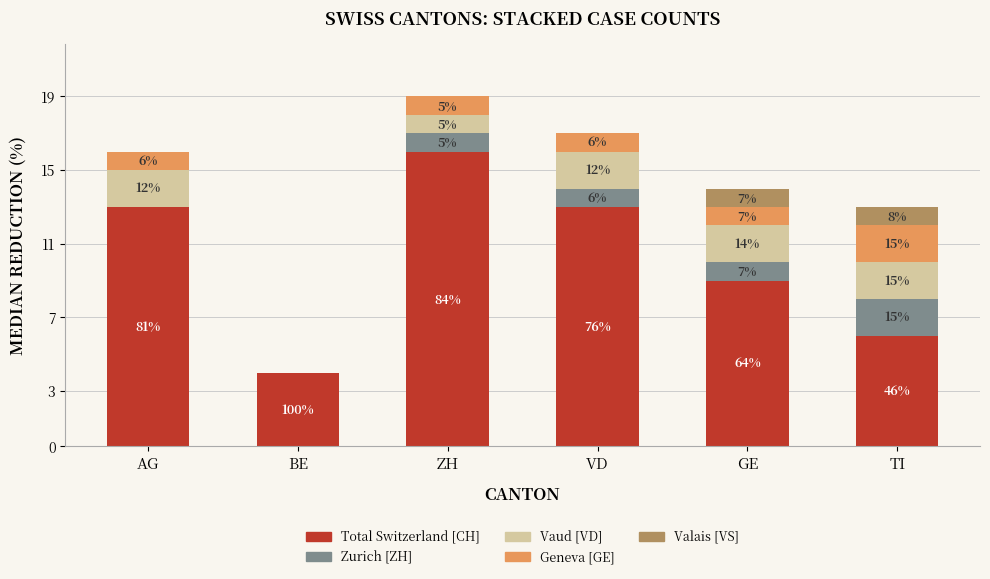

Is it true that VD equals 1 at GE?

False